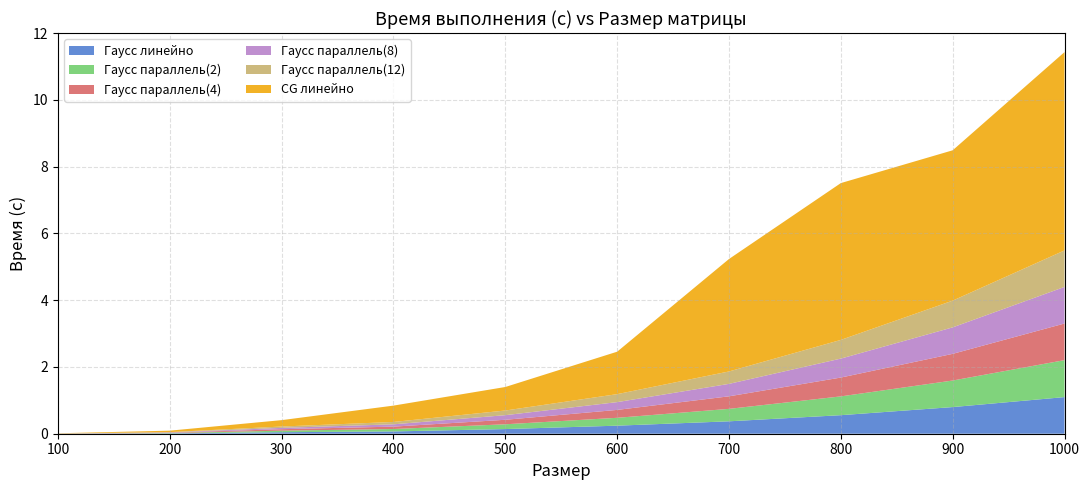

Reading right to left, extract all data points from this chart.

Гаусс линейно: 1.1	0.8	0.6	0.4	0.2	0.1	0.1	0.0	0.0	0.0
Гаусс параллель(2): 1.1	0.8	0.6	0.4	0.2	0.1	0.1	0.0	0.0	0.0
Гаусс параллель(4): 1.1	0.8	0.6	0.4	0.2	0.1	0.1	0.0	0.0	0.0
Гаусс параллель(8): 1.1	0.8	0.6	0.4	0.2	0.1	0.1	0.0	0.0	0.0
Гаусс параллель(12): 1.1	0.8	0.6	0.4	0.2	0.1	0.1	0.0	0.0	0.0
CG линейно: 5.9	4.5	4.7	3.4	1.3	0.7	0.5	0.2	0.0	0.0